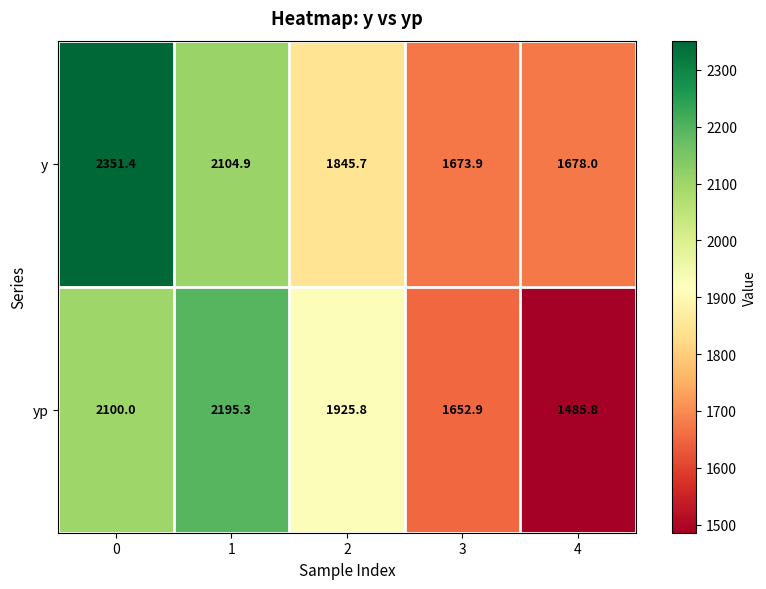

How many data points in y are less than 1845?

2